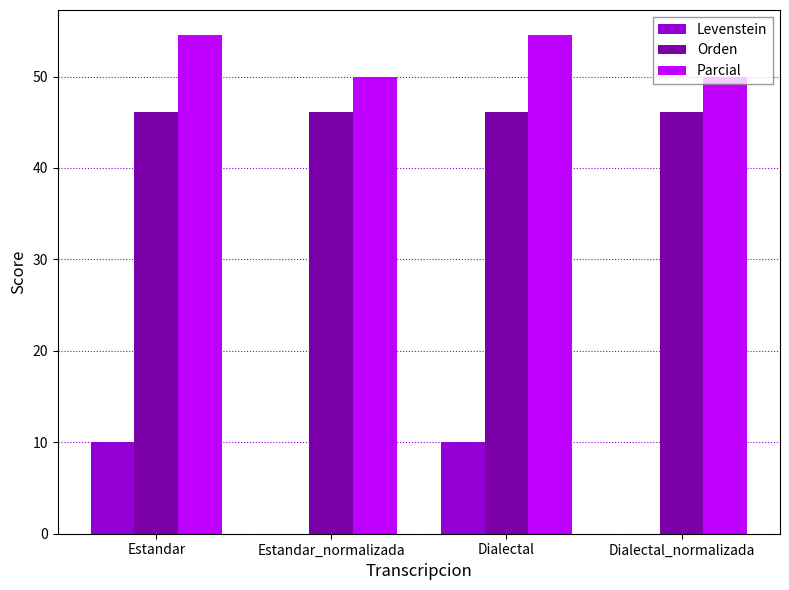

Count the Parcial values in the range 50 to 54.

2